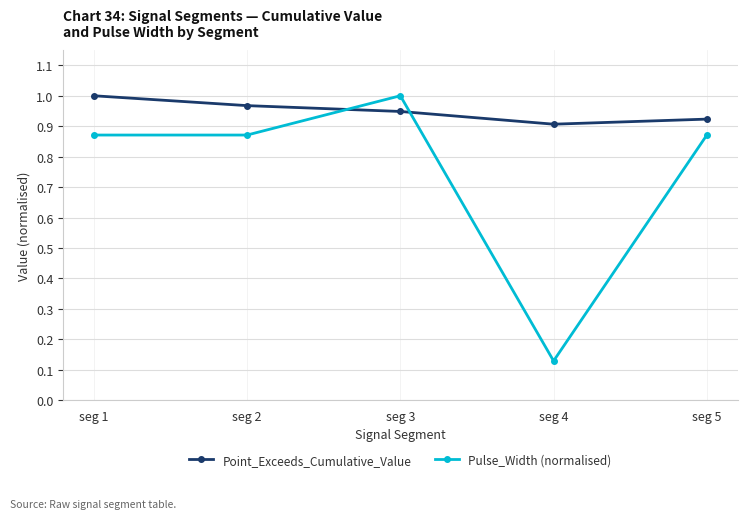

The value of Pulse_Width (normalised) at seg 1 is 0.9. True or false?

True